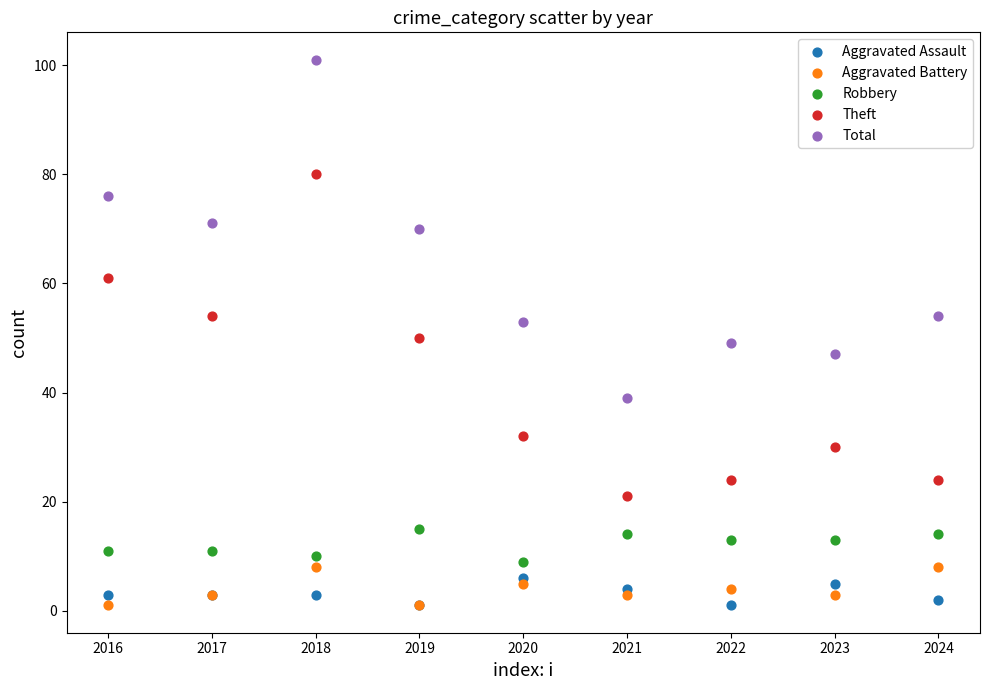

Which series has the largest Y range (max minus min)?

Total